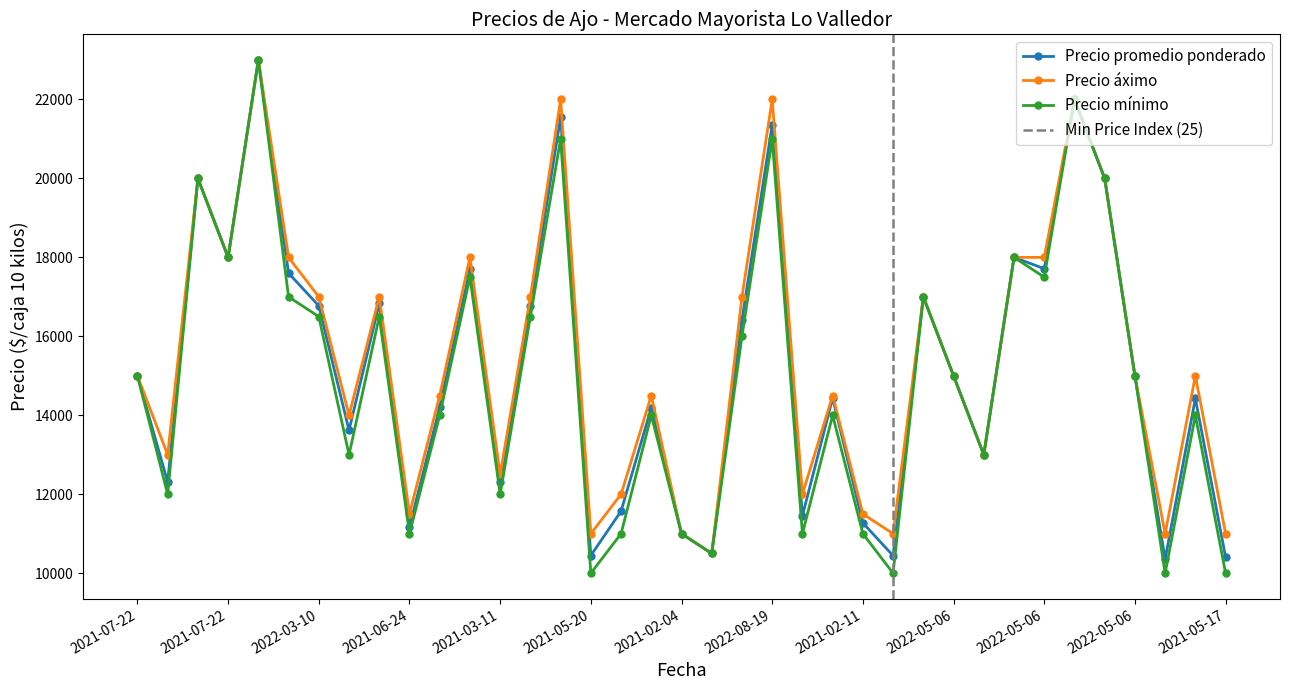

Which series has the largest total across all categories?

Precio áximo